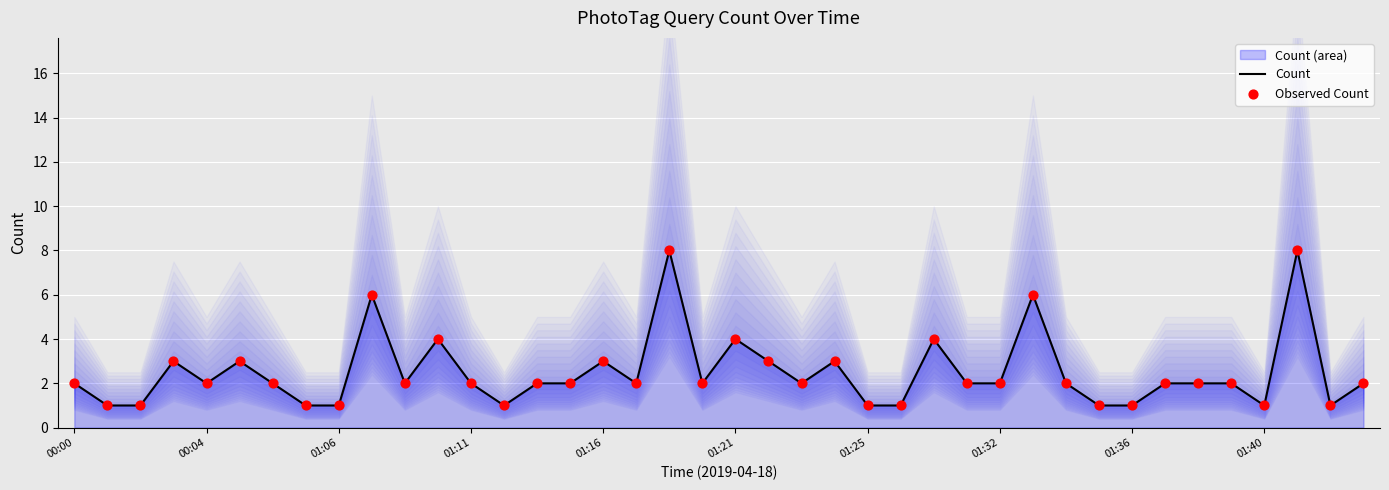

Which series has the largest Y range (max minus min)?

Count